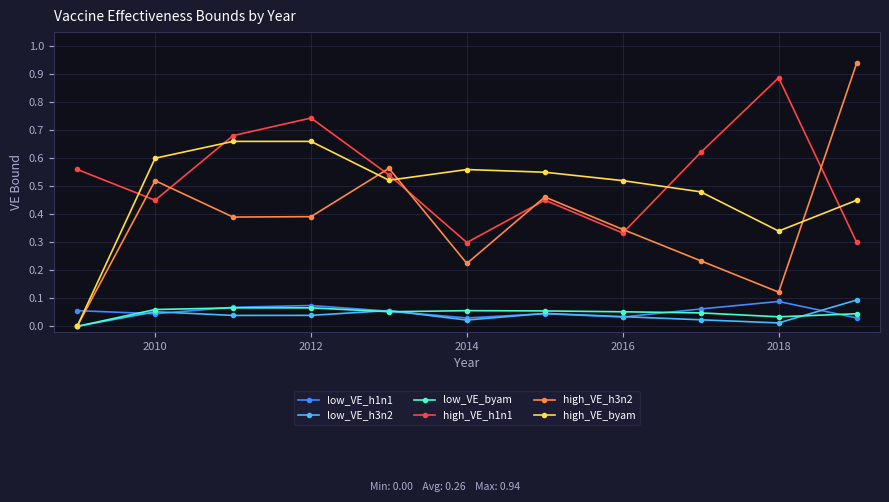

After their last crossing, which series has the higher values: high_VE_h1n1 or high_VE_byam?

high_VE_byam